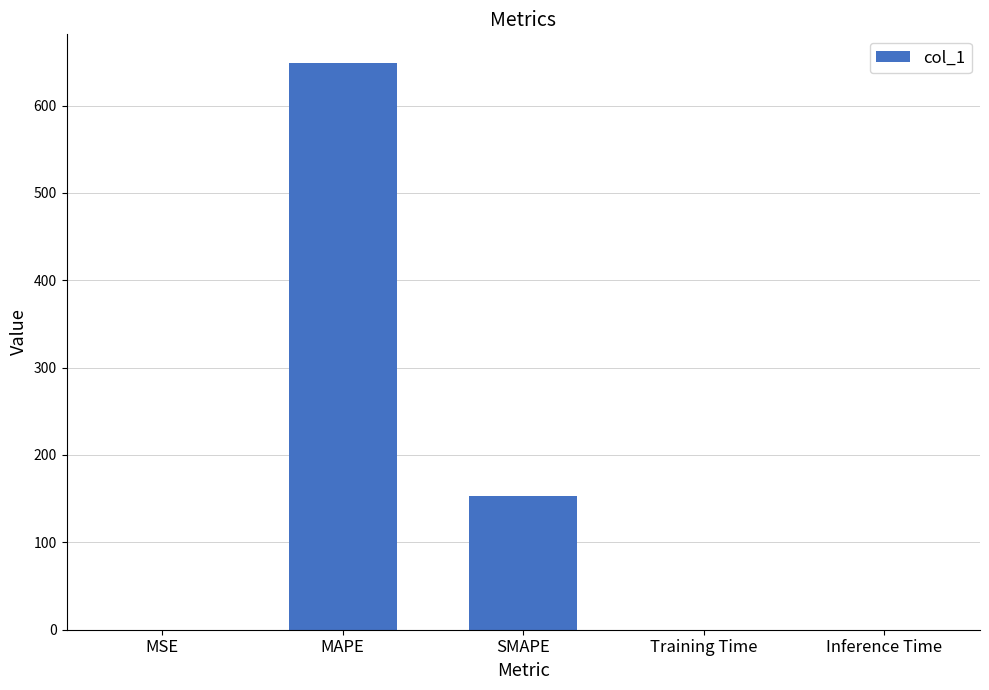

What is the maximum value shown in the chart?

649.0